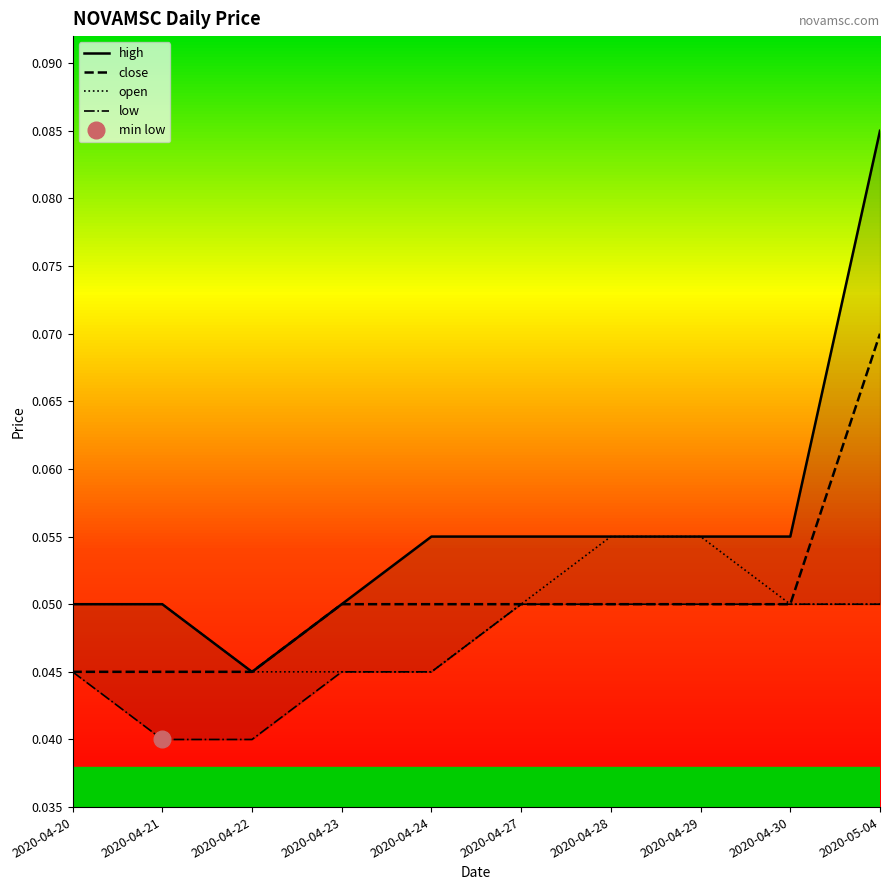

At 2020-04-22, list the series in order from smallest to largest.

low, high, close, open